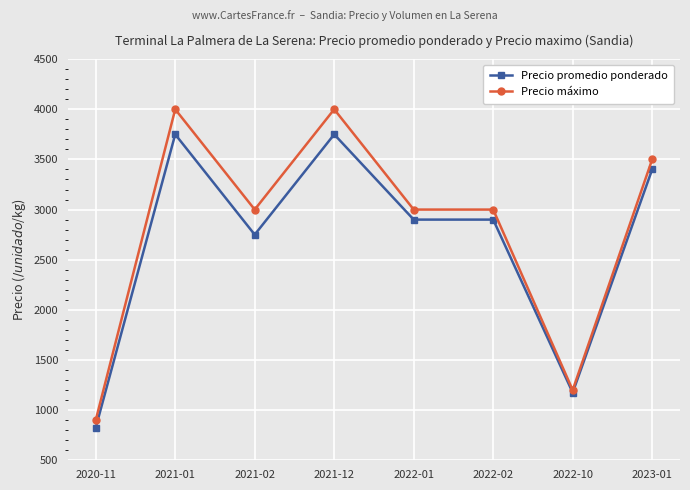

Where is the first local minimum for Precio promedio ponderado?

2021-02